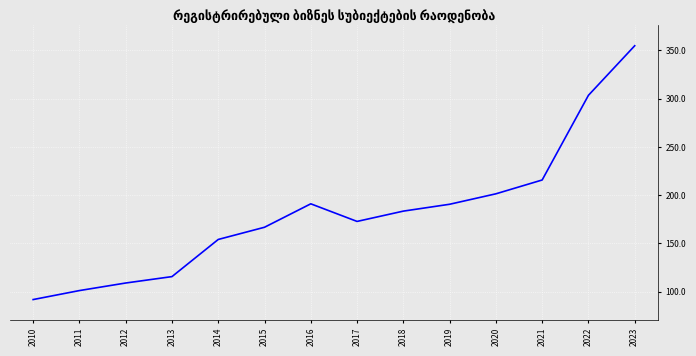

Between 2018 and 2016, which is larger?

2016